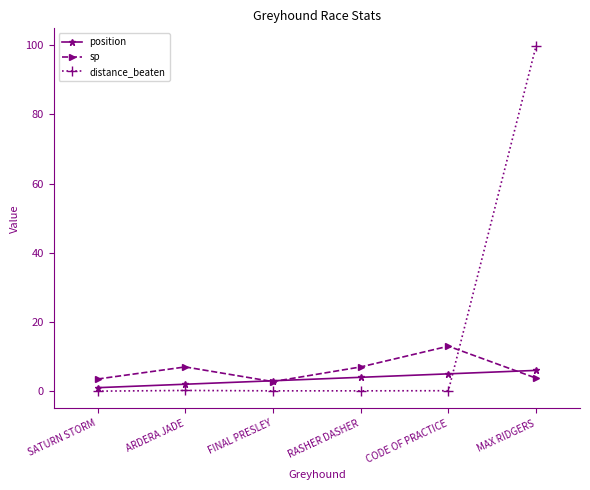

Which series has the widest spread of values?

distance_beaten